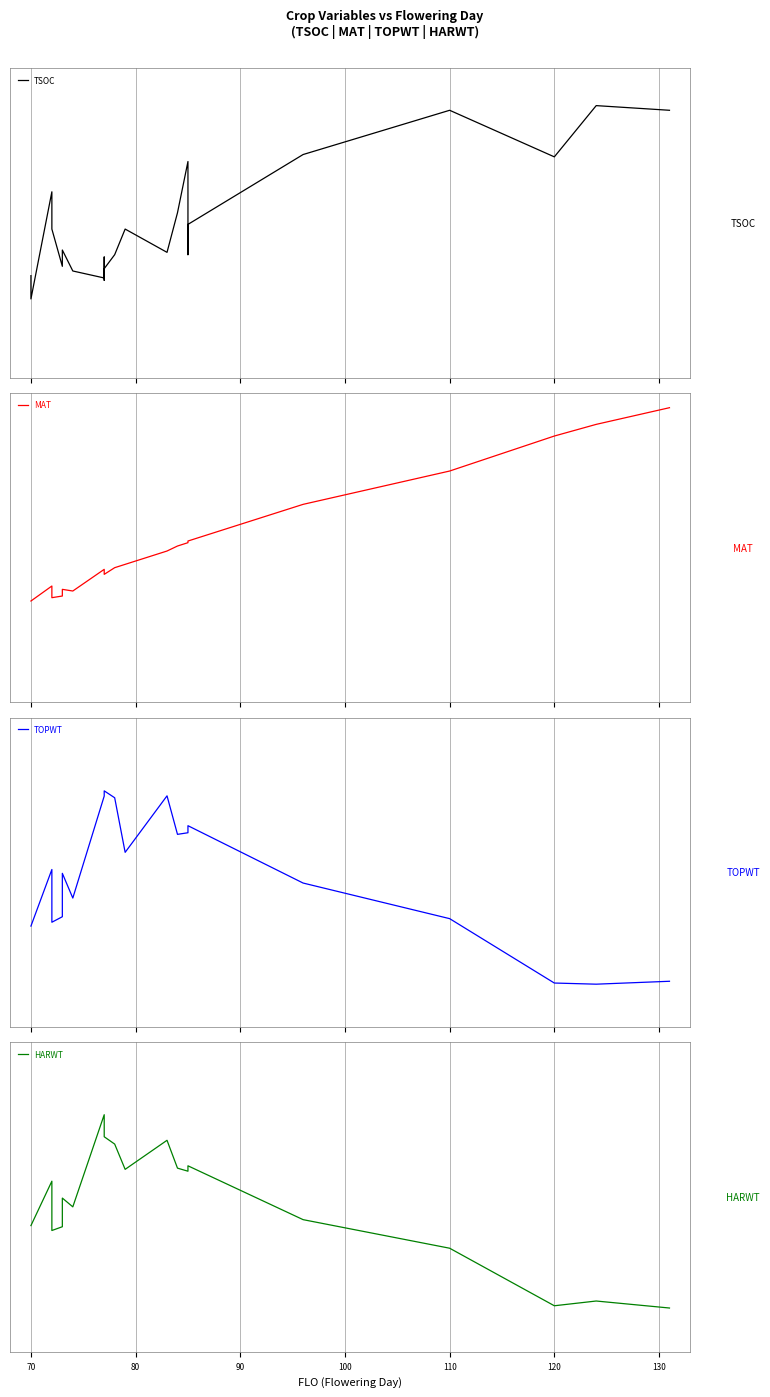

How many values in the MAT series exceed 0?

9